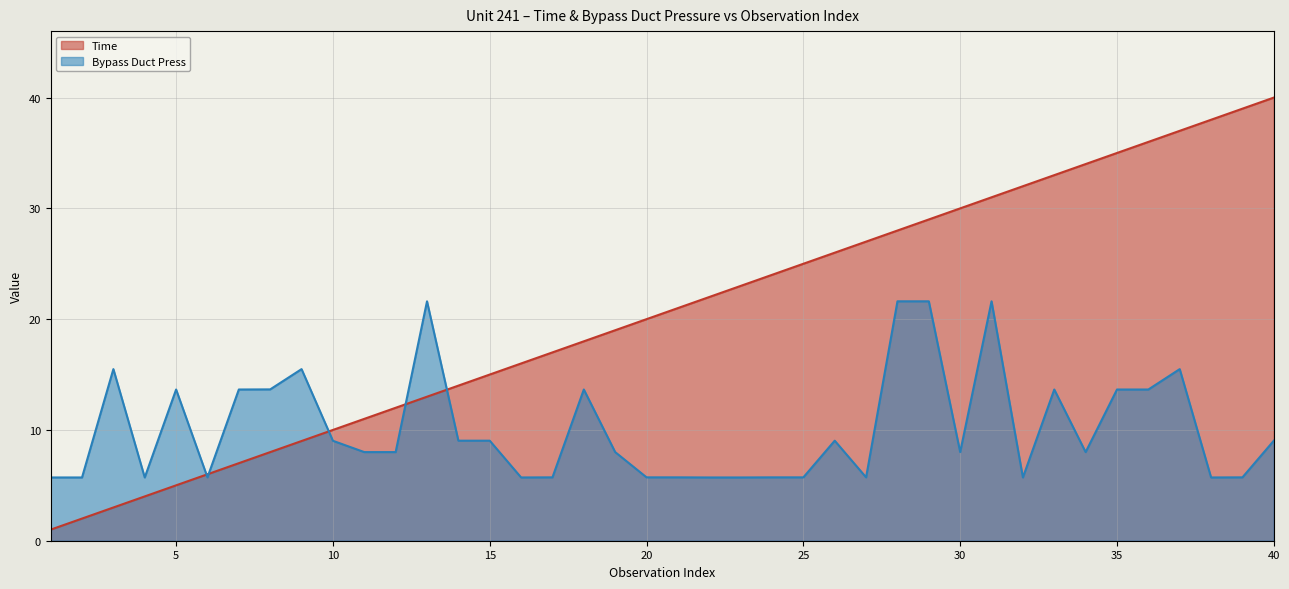

What is the difference between the maximum and minimum values in the Time series?

39.0